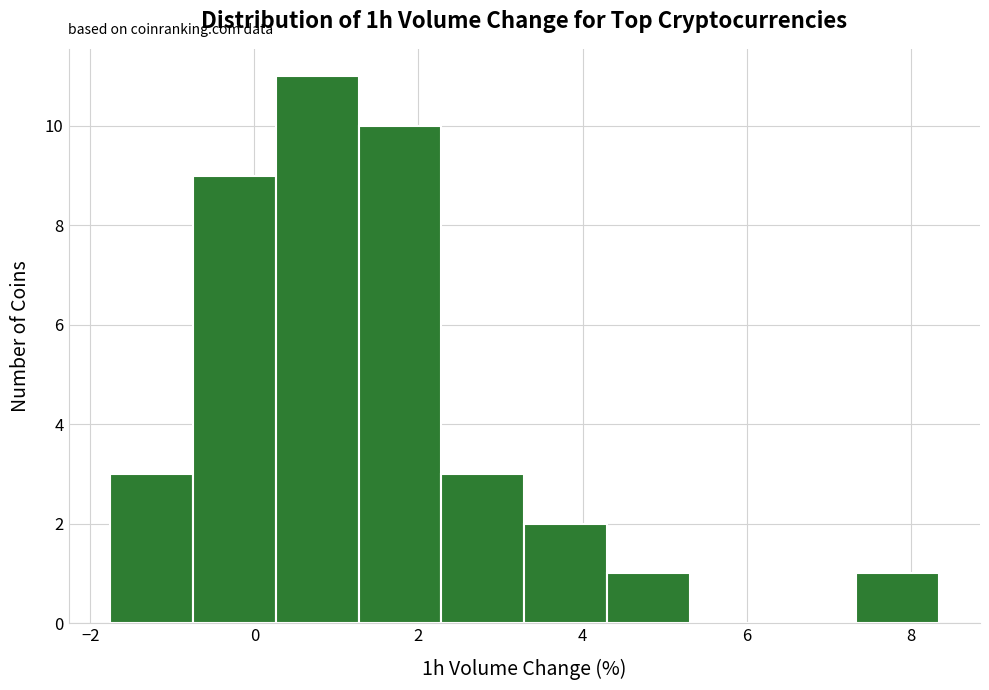

Reading left to right, transcribe this chart: for each bar, give the range it covers on the x-axis and its height. Neither the bar edges nor the heights are printed on the chart, so give them approximately, as read against the axes.

-1.8 to -0.8: 3
-0.8 to 0.2: 9
0.2 to 1.2: 11
1.2 to 2.2: 10
2.2 to 3.2: 3
3.2 to 4.4: 2
4.4 to 5.4: 1
5.4 to 6.4: 0
6.4 to 7.4: 0
7.4 to 8.4: 1